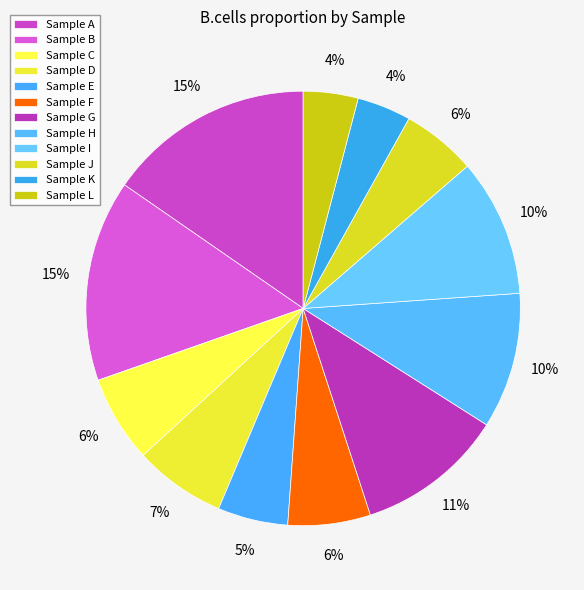

Is there a majority slice in this chart?

No